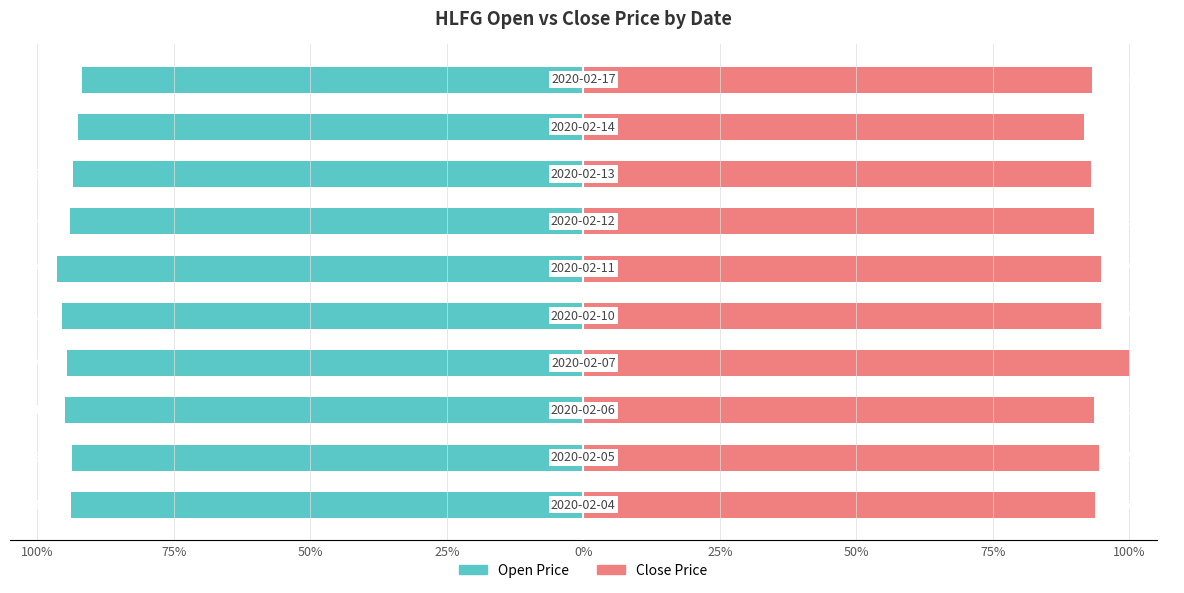

Reading right to left, transcribe all the data shown in this chart.

open: -91.8	-92.6	-93.5	-94.1	-96.4	-95.5	-94.6	-94.9	-93.6	-93.7
close: 93.2	91.7	92.9	93.5	94.8	94.8	100.0	93.5	94.4	93.7